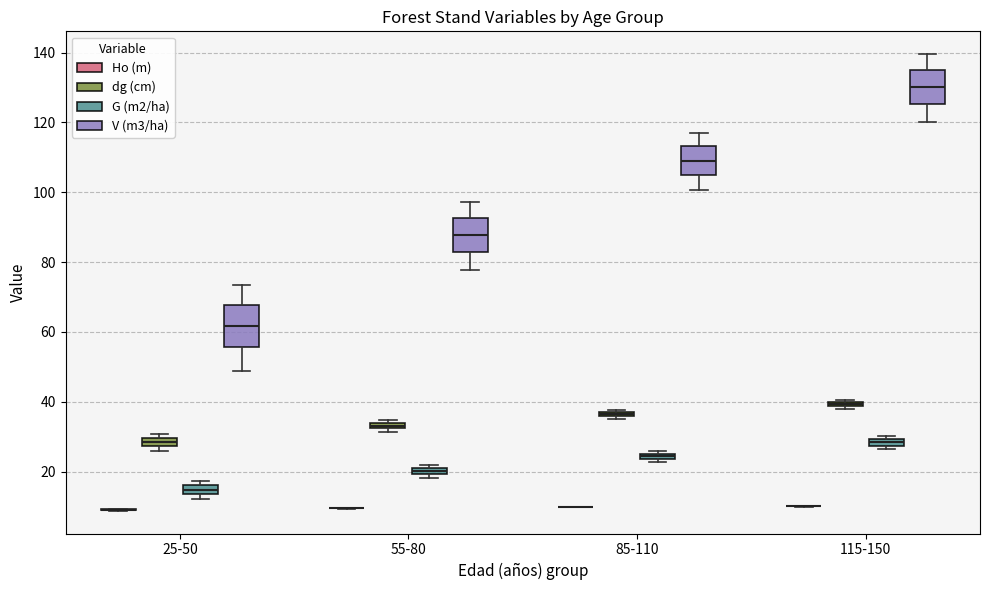

Comparing the boxes themselves (not the whiskers), which one is the tallest?

25-50 (V (m3/ha))